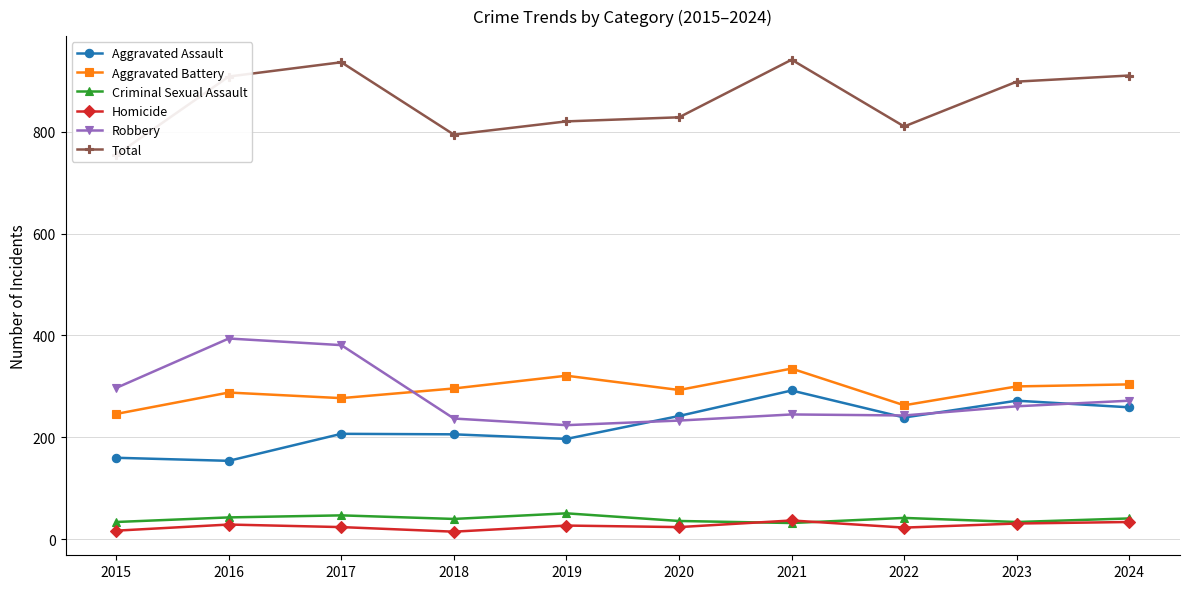

Which series has the widest spread of values?

Total